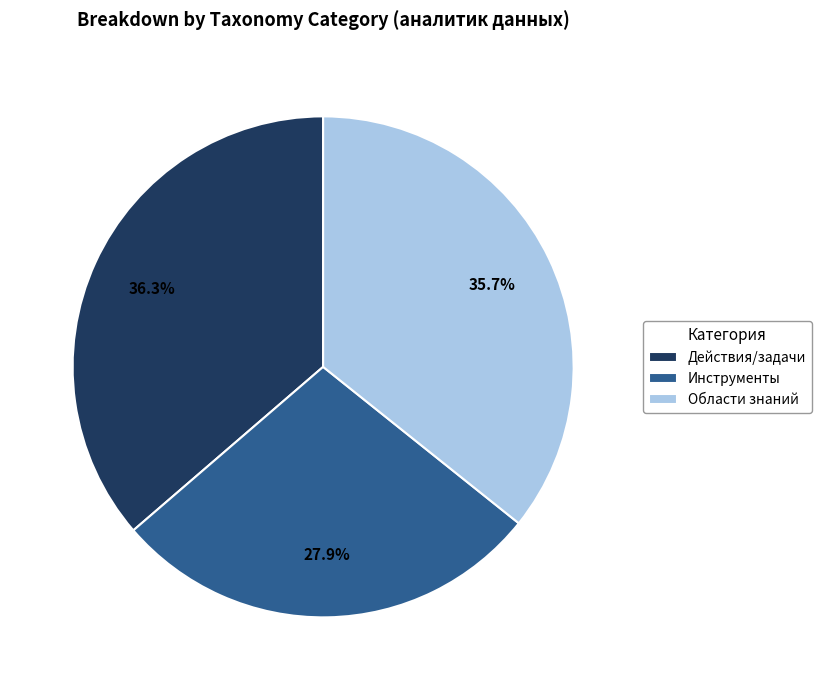

To the nearest percent, what portion does Действия/задачи represent?

36%